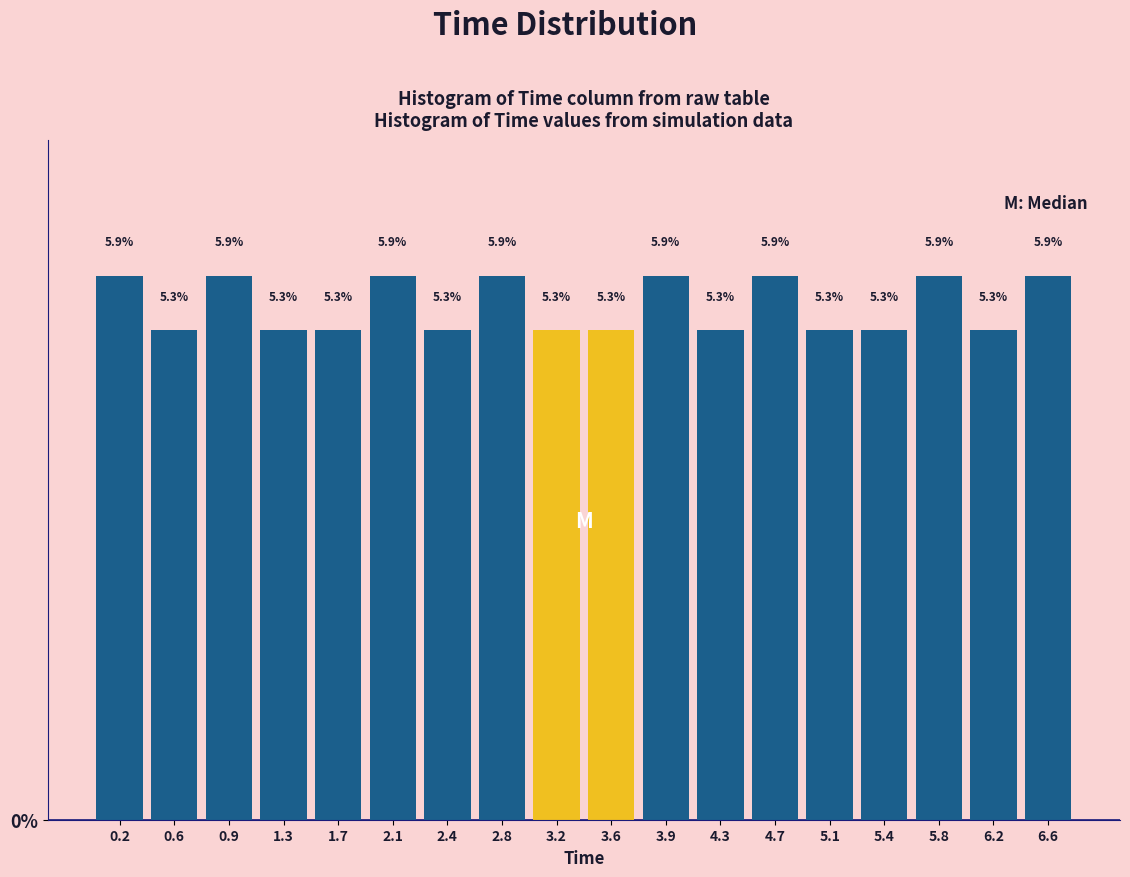

What is the height of the bar covering 3.75 to 4.15 on the x-axis? The bar edges are not printed on the chart, so give them approximately, as read against the axis.

5.9